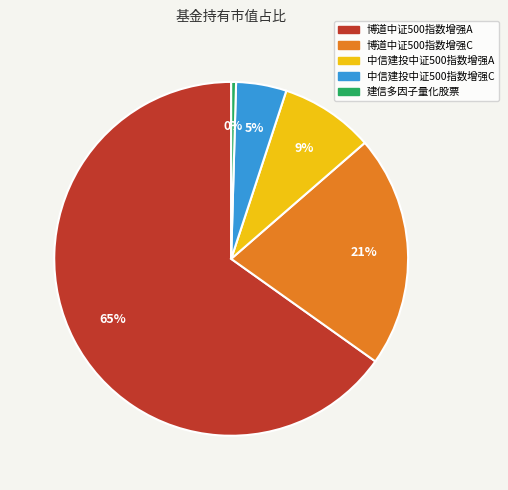

Combined, do 中信建投中证500指数增强A and 博道中证500指数增强A account for over 50%?

Yes